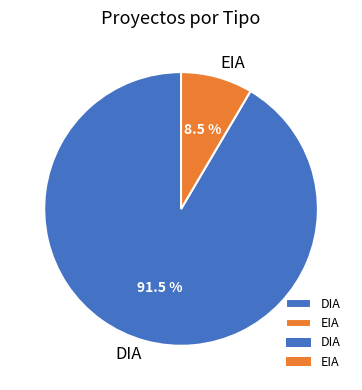

The EIA slice represents 1% of the pie. True or false?

False